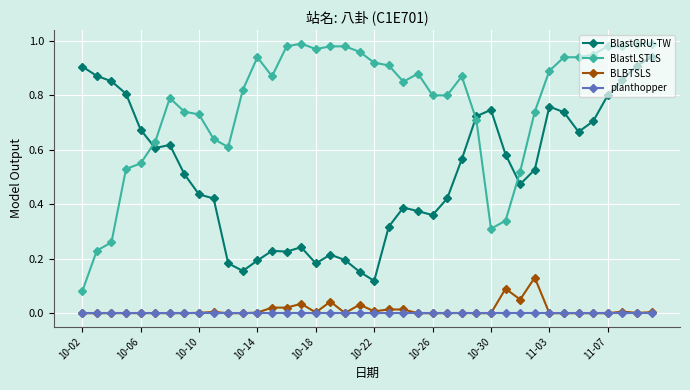

Which series has the largest total across all categories?

BlastLSTLS